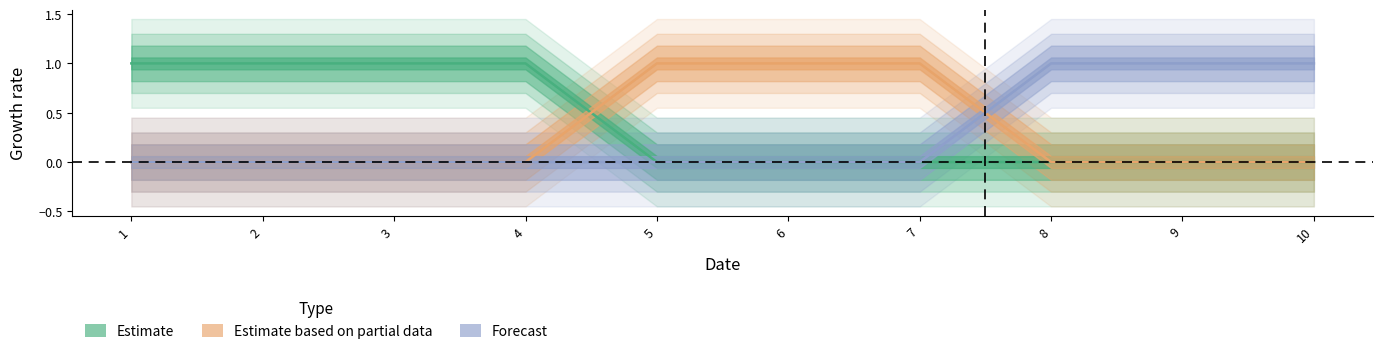

At how many categories does at least one series exceed 0?

10